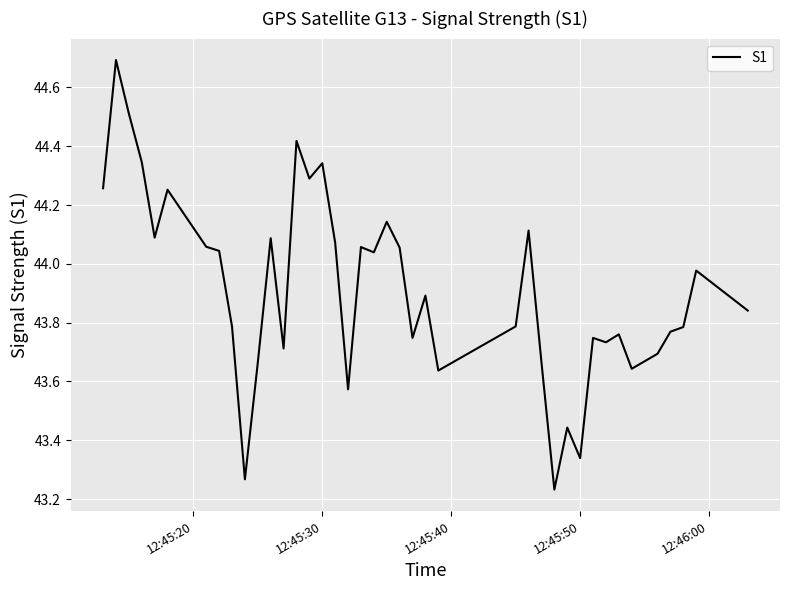

What is the maximum value shown in the chart?

44.7